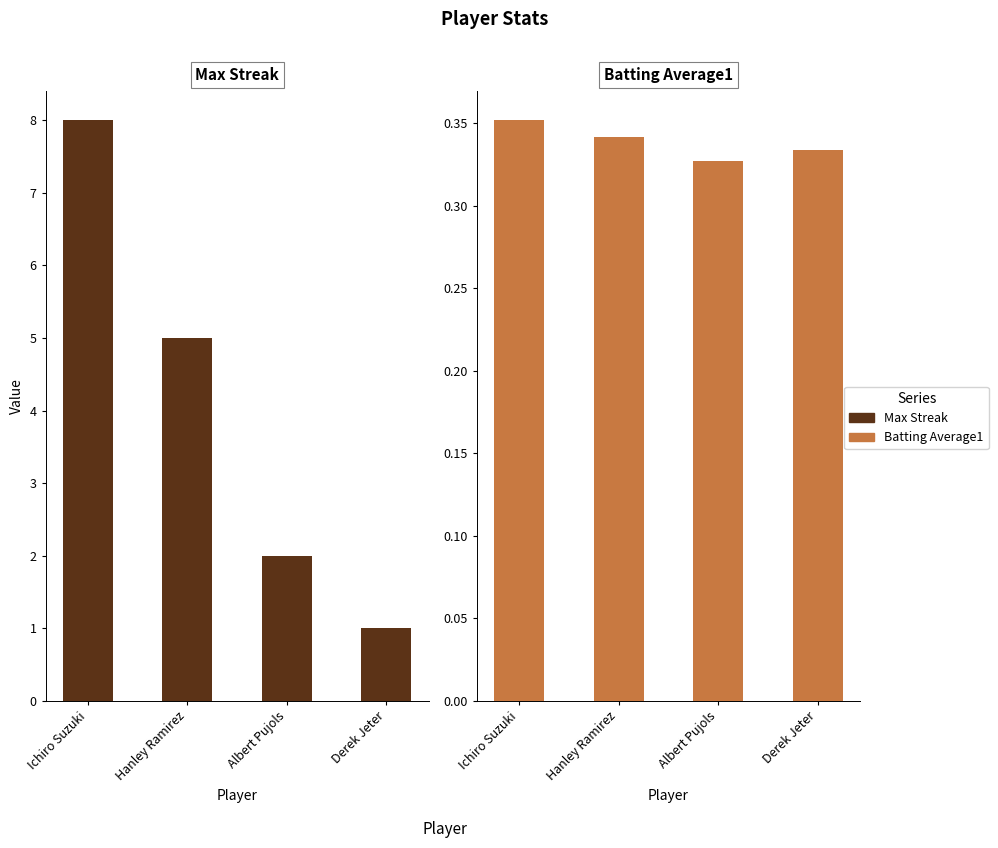

What is the value of the Max Streak bar at the 4th from the left?

1.0